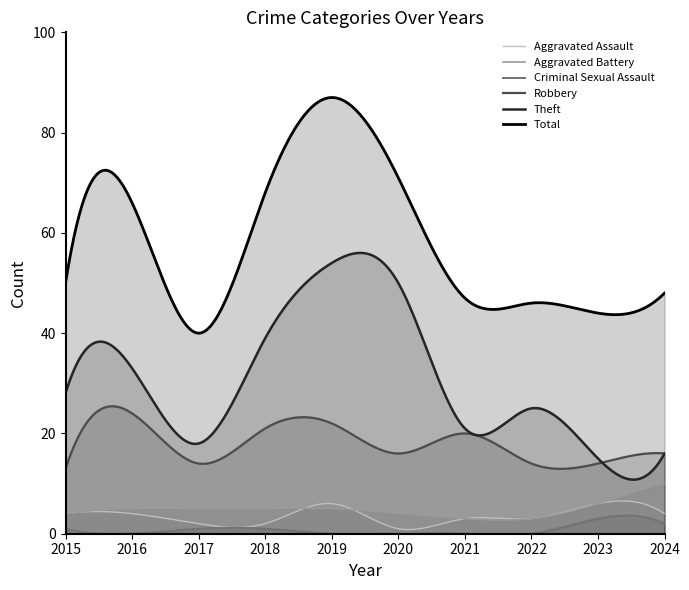

At which label does Criminal Sexual Assault reach its minimum?

2016